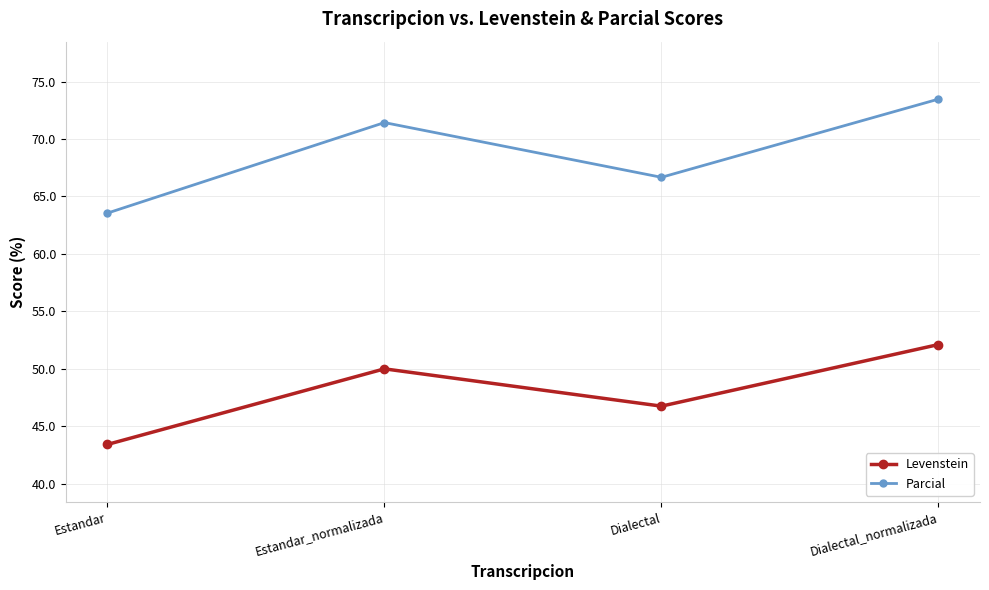

Reading right to left, extract all data points from this chart.

Levenstein: Dialectal_normalizada=52.1	Dialectal=46.8	Estandar_normalizada=50.0	Estandar=43.4
Parcial: Dialectal_normalizada=73.5	Dialectal=66.7	Estandar_normalizada=71.4	Estandar=63.6